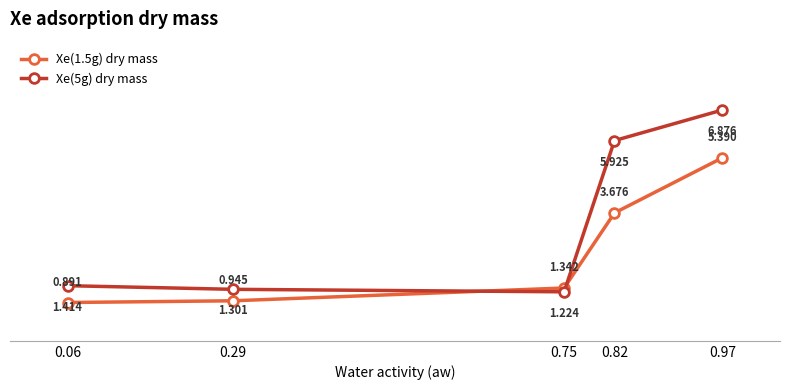

What is the sum of the Xe(5g) dry mass values at 0.29 and 0.06?

2.7